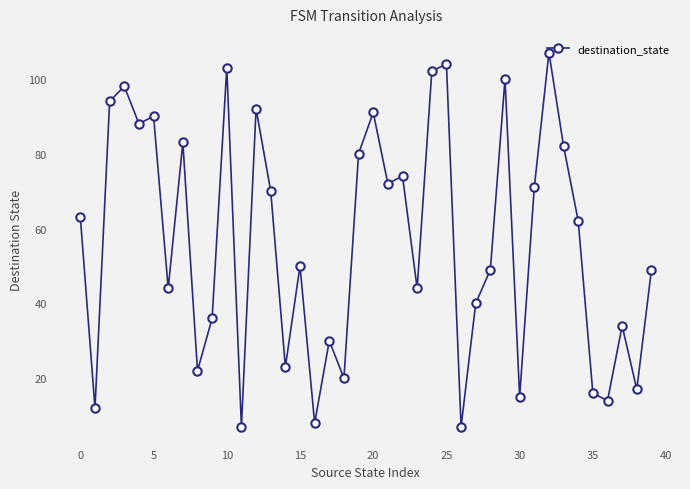

True or false: the data has more than 1 interior local peaks.

True